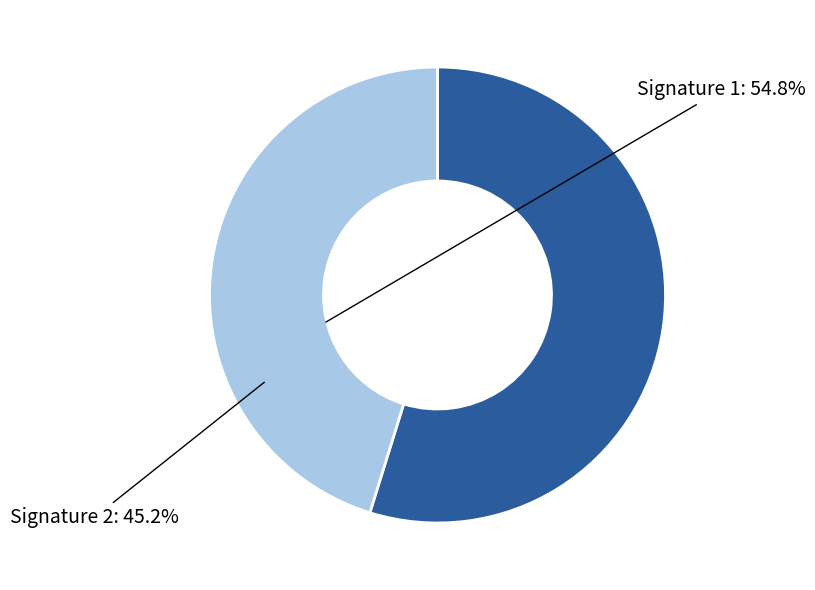

Count the number of slices in the pie.

2